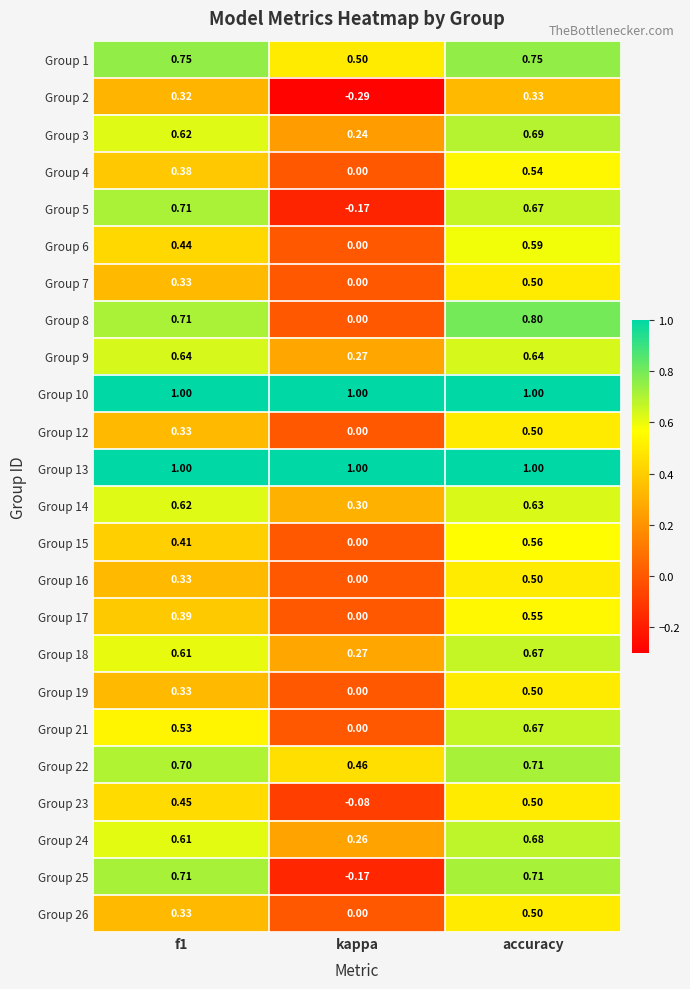

Which category has the highest value in the Group 6 series?

accuracy